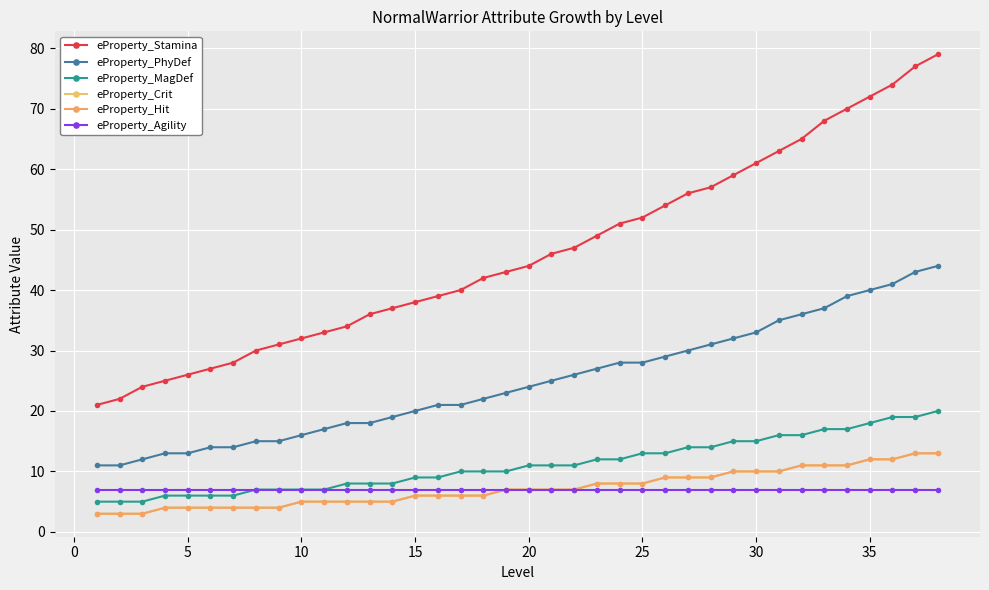

At how many categories does at least one series exceed 71?

4